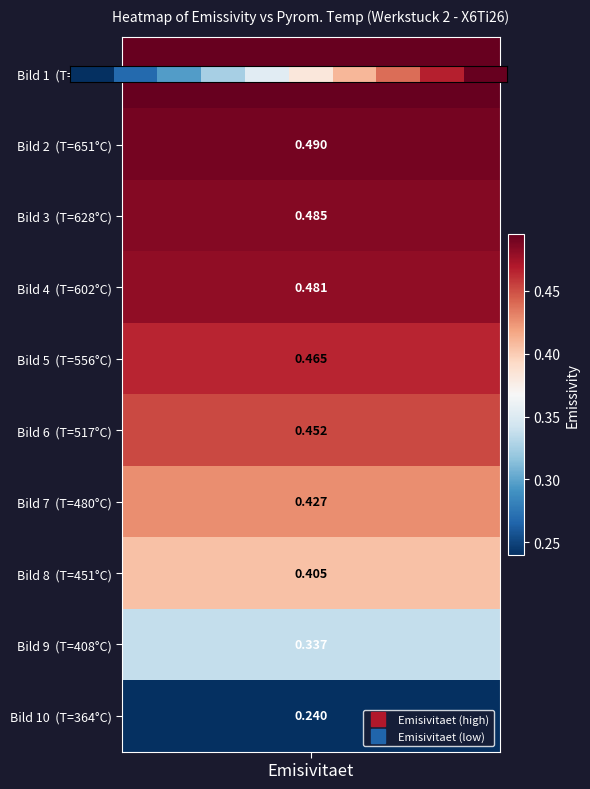

Is it true that the value at 9 is 0.6?

False